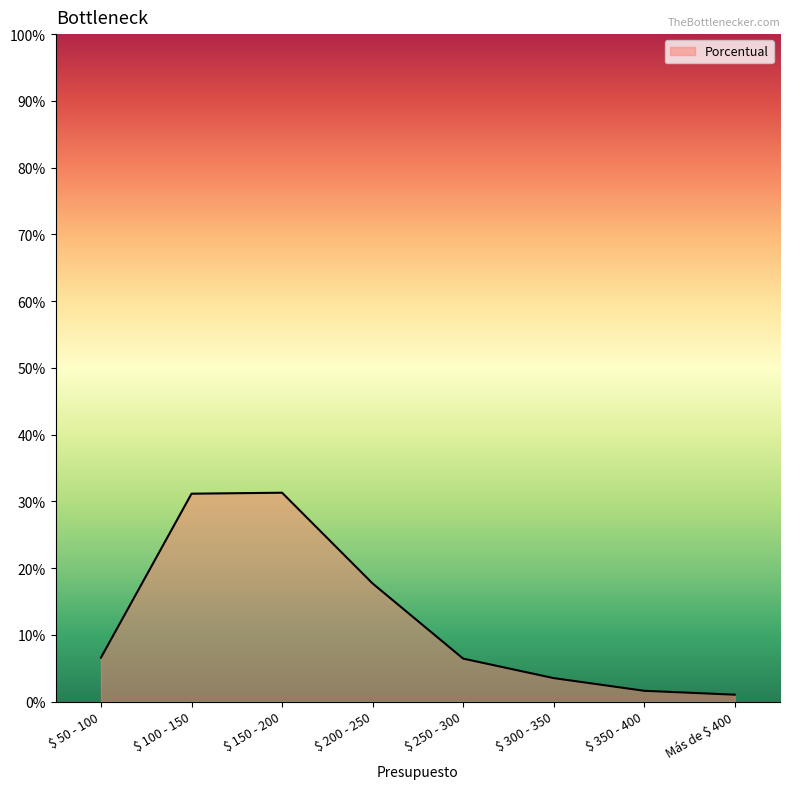

Reading right to left, list all the values displayed in this chart.

0.0	0.0	0.0	0.1	0.2	0.3	0.3	0.1